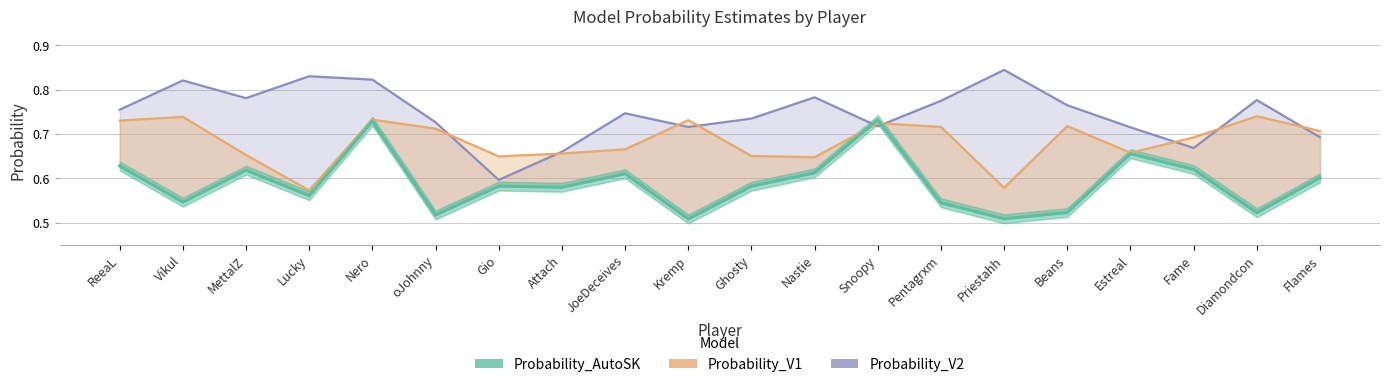

Rank the categories by Probability_AutoSK value from highest to lowest.

Snoopy, Nero, Estreal, ReeaL, Fame, MettalZ, Nastie, JoeDeceives, Flames, Gio, Ghosty, Attach, Lucky, Vikul, Pentagrxm, Beans, Diamondcon, oJohnny, Priestahh, Kremp